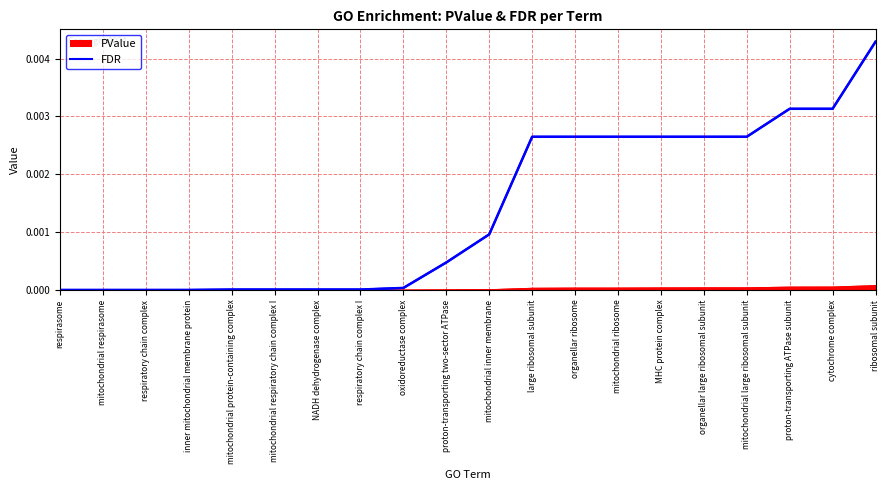

Rank the categories by value from highest to lowest.

ribosomal subunit, proton-transporting ATPase subunit, cytochrome complex, large ribosomal subunit, organellar ribosome, mitochondrial ribosome, MHC protein complex, organellar large ribosomal subunit, mitochondrial large ribosomal subunit, mitochondrial inner membrane, proton-transporting two-sector ATPase, oxidoreductase complex, mitochondrial protein-containing complex, mitochondrial respiratory chain complex I, NADH dehydrogenase complex, respiratory chain complex I, inner mitochondrial membrane protein, respirasome, mitochondrial respirasome, respiratory chain complex